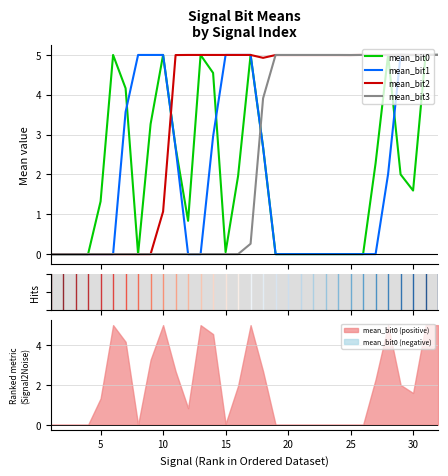

What is the difference between the second highest and minimum values in the mean_bit2 series?

5.0